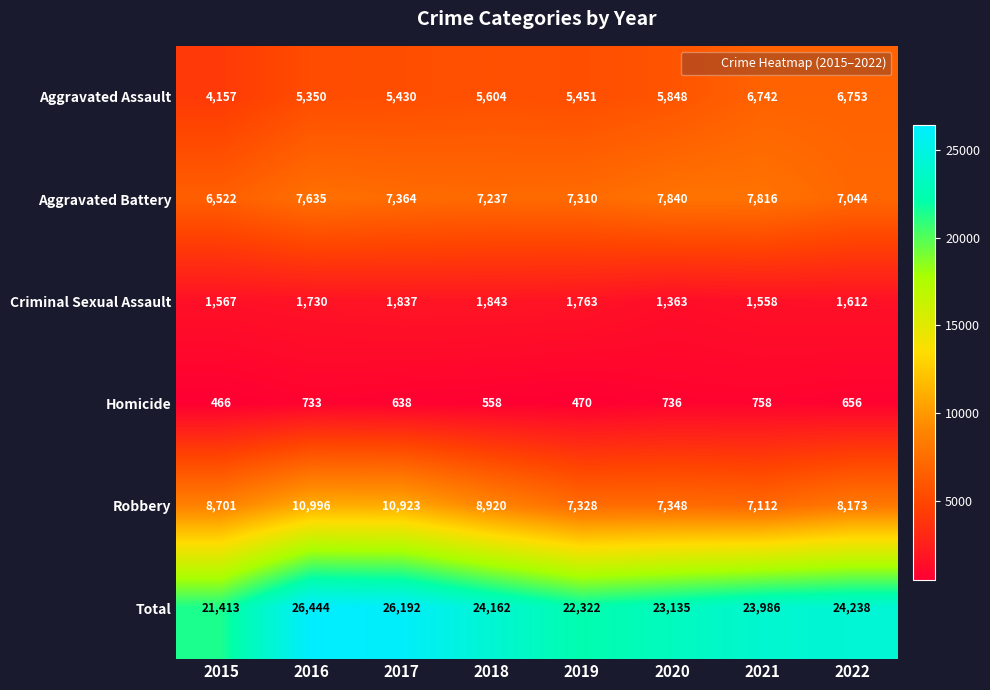

What value does the Homicide series have at 2019, to the nearest 5?

470